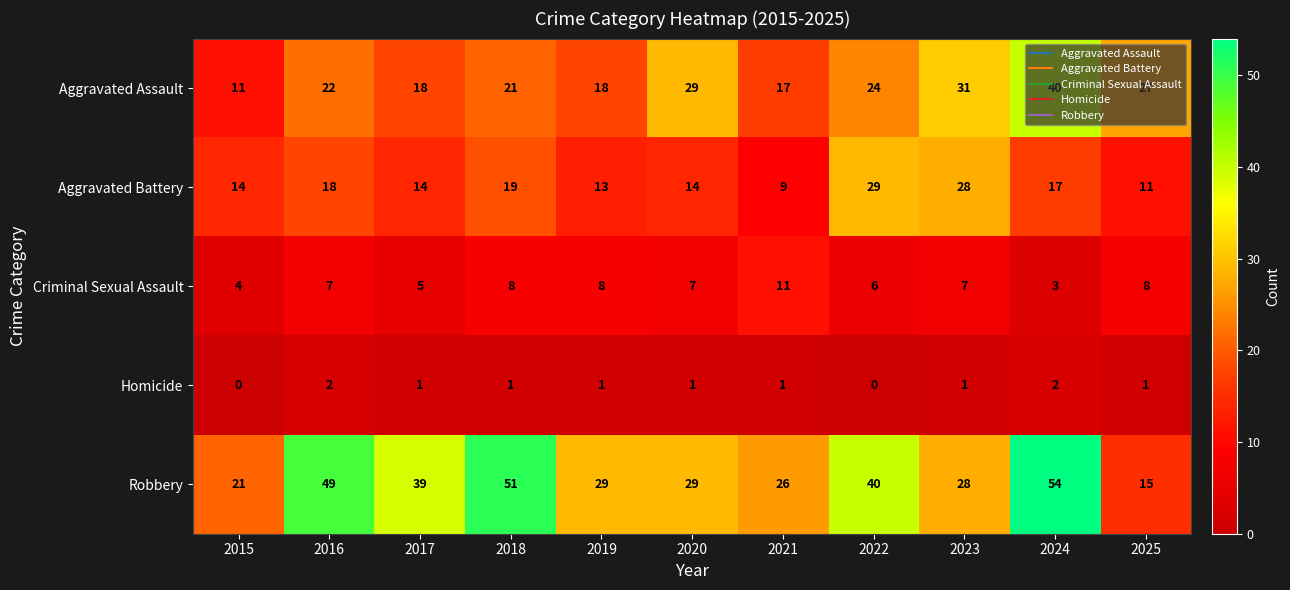

How many data points does each series have?

11